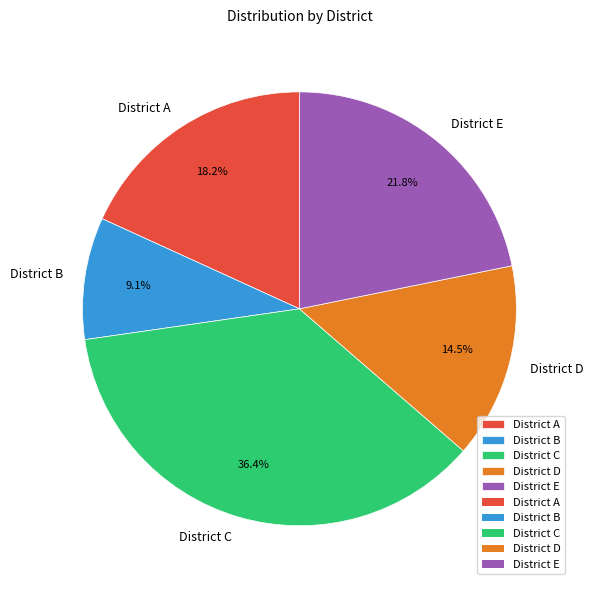

To the nearest percent, what is the difference between the largest and smallest slice percentages?

27%